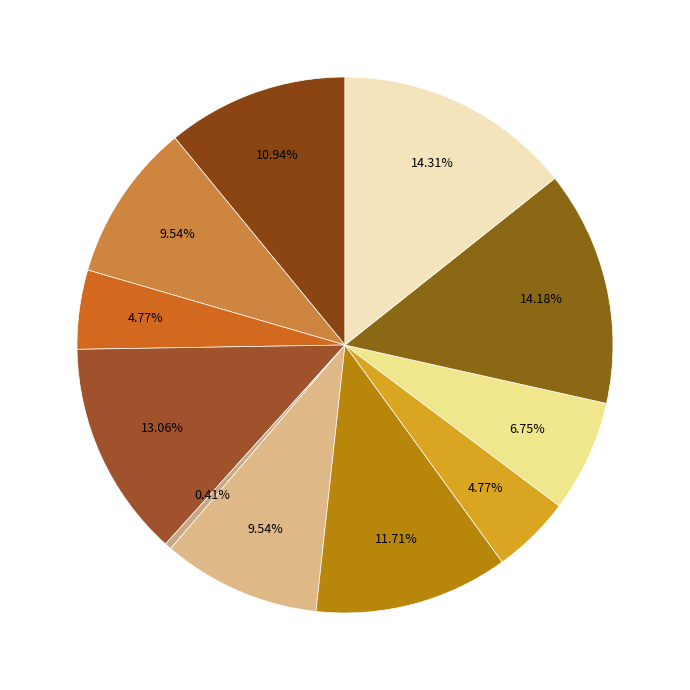

How many slices are in this pie chart?

11